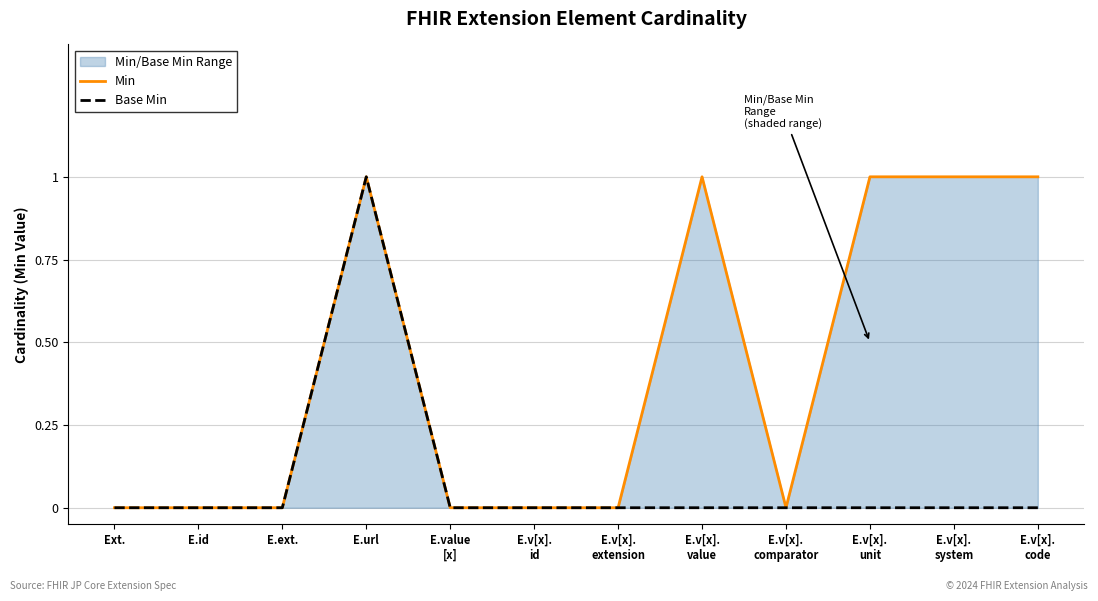

Reading left to right, list all the values displayed in this chart.

Min: Ext.=0	E.id=0	E.ext.=0	E.url=1	E.value
[x]=0	E.v[x].
id=0	E.v[x].
extension=0	E.v[x].
value=1	E.v[x].
comparator=0	E.v[x].
unit=1	E.v[x].
system=1	E.v[x].
code=1
Base Min: Ext.=0	E.id=0	E.ext.=0	E.url=1	E.value
[x]=0	E.v[x].
id=0	E.v[x].
extension=0	E.v[x].
value=0	E.v[x].
comparator=0	E.v[x].
unit=0	E.v[x].
system=0	E.v[x].
code=0